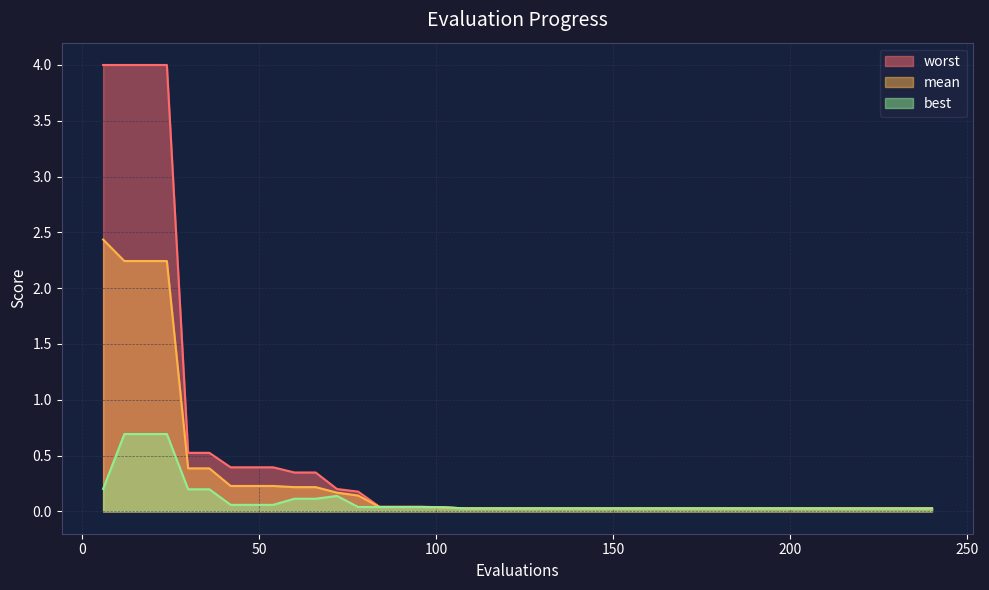

List the series in order of their overall mean, lowest first.

best, mean, worst